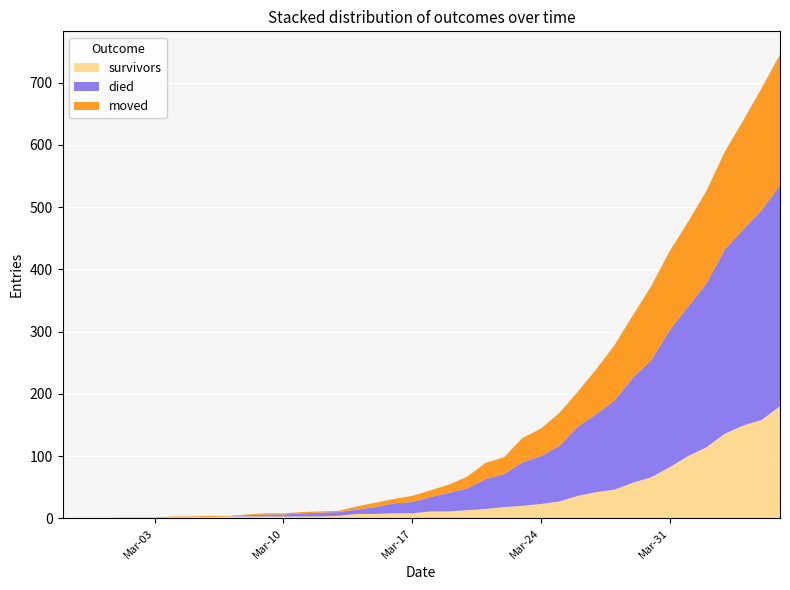

Reading right to left, what are all the values shown in this chart?

survivors: 180	158	149	136	114	100	82	66	57	46	42	36	27	23	20	18	15	13	11	11	8	8	7	7	4	3	3	3	3	3	3	2	2	2	0	0	0	0	0	0
died: 355	337	315	296	263	240	220	188	169	143	125	111	89	77	70	53	48	35	30	23	18	16	11	7	6	6	5	3	3	2	0	0	0	0	0	0	0	0	0	0
moved: 210	196	175	157	149	136	127	119	100	89	72	56	53	44	39	27	26	19	13	11	10	7	7	5	2	2	2	2	2	1	1	2	1	1	1	1	1	0	0	0